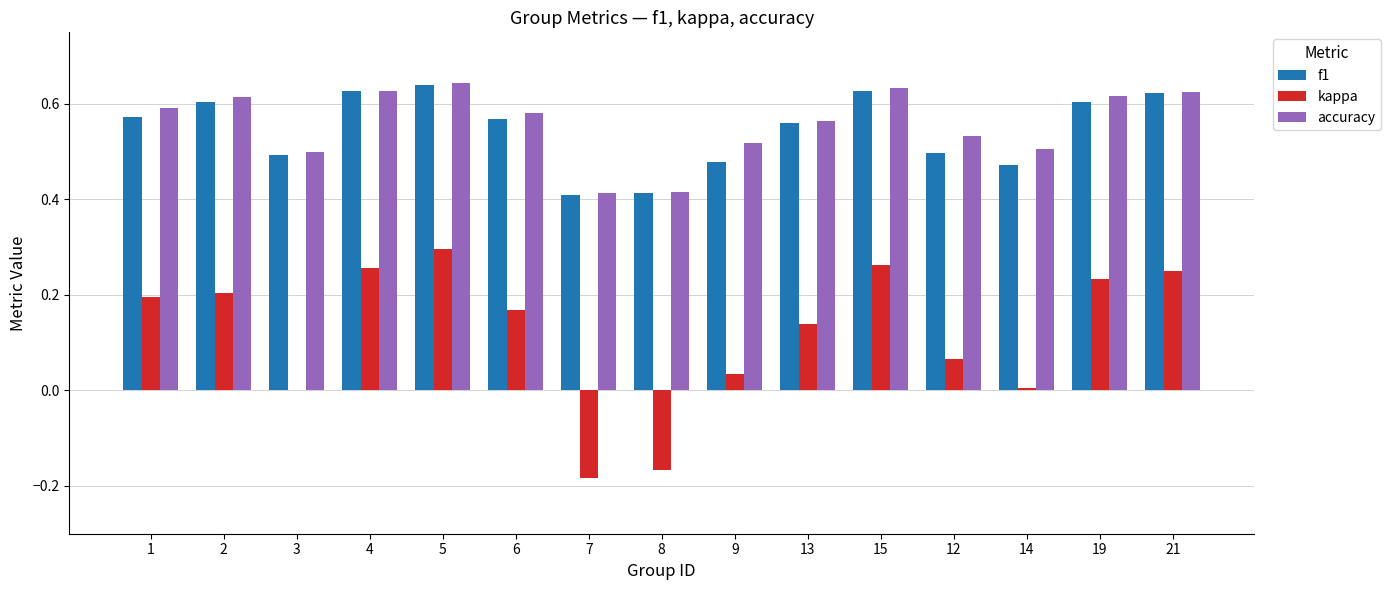

The value of accuracy at 14 is 0.5. True or false?

True